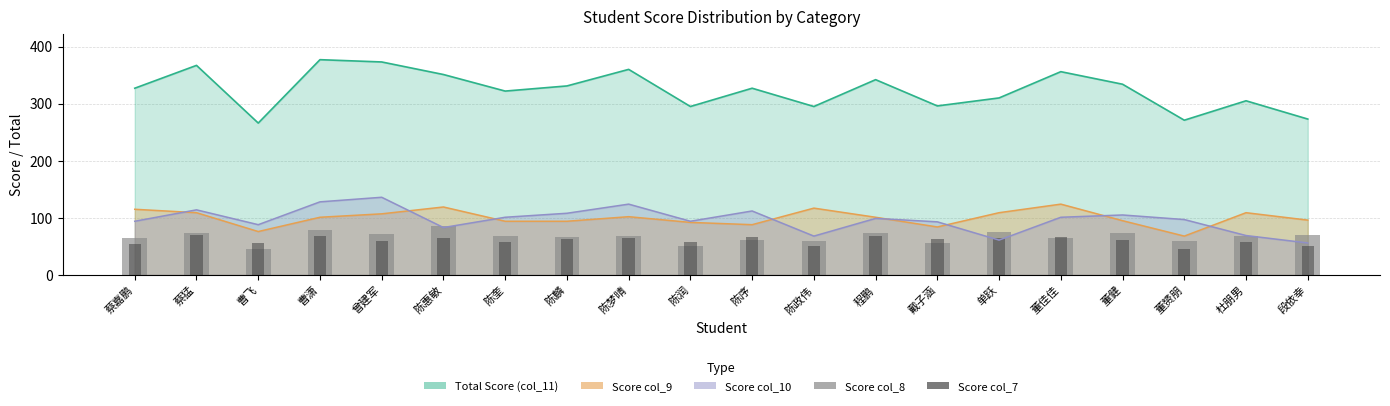

At which label does Score col_7 first exceed 63?

蔡猛